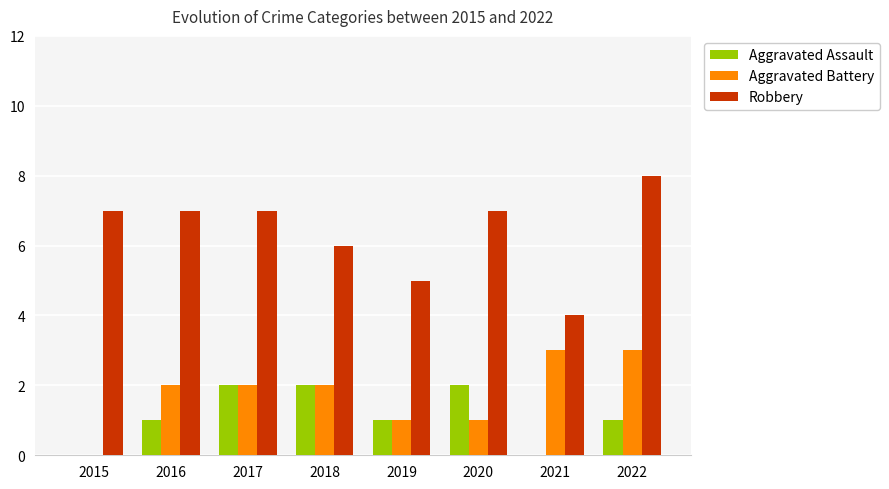

Which label corresponds to the largest value in the chart?

2022